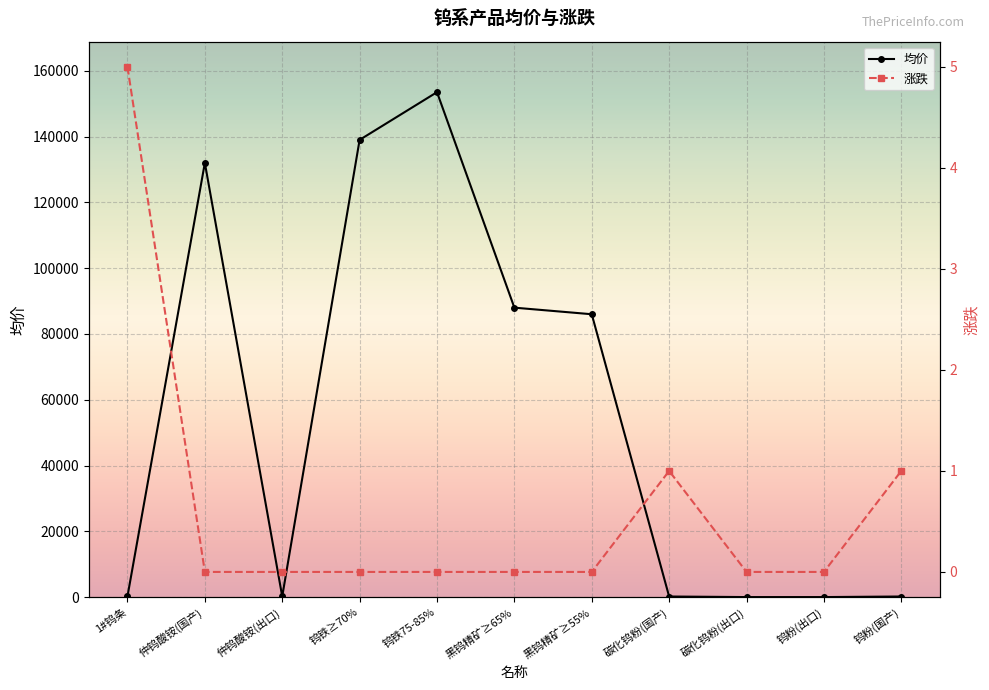

What is the difference between the 均价 values at 仲钨酸铵(国产) and 钨铁75-85%?

21500.0